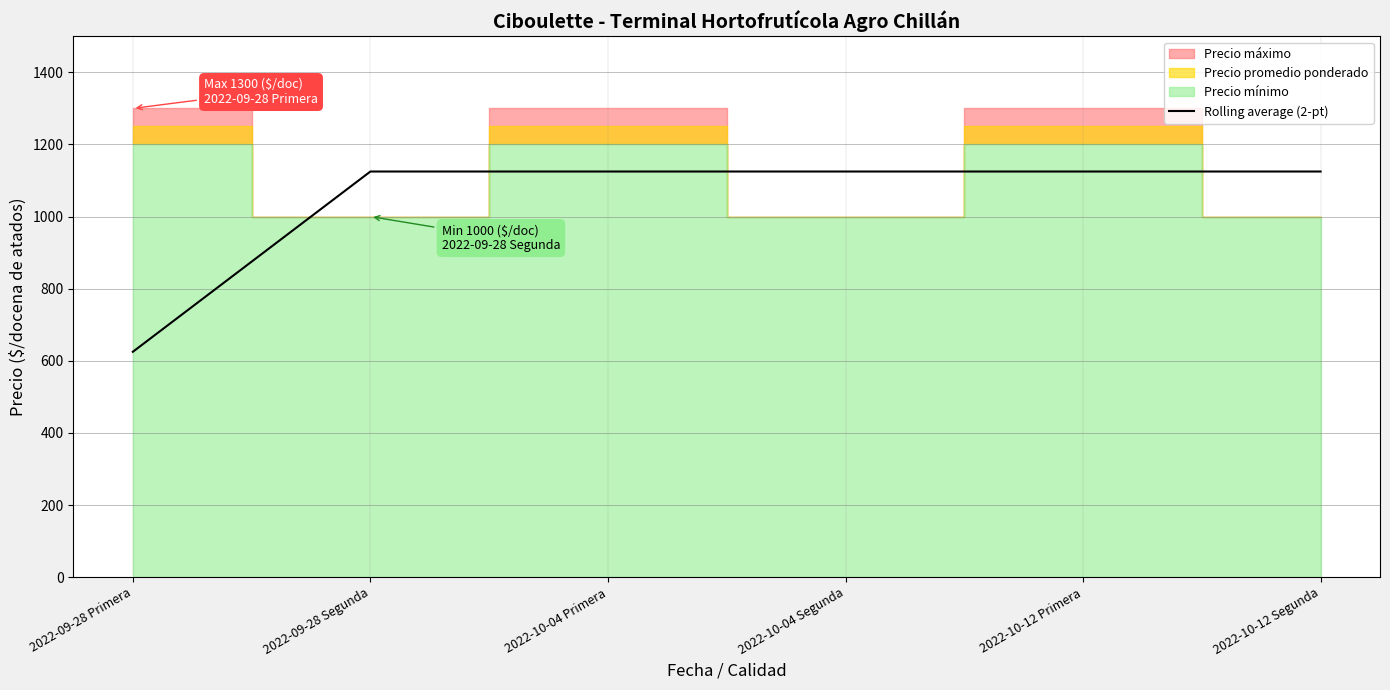

Approximately how many times larger is the value at 2022-09-28 Segunda compared to 2022-10-04 Segunda?

1.0